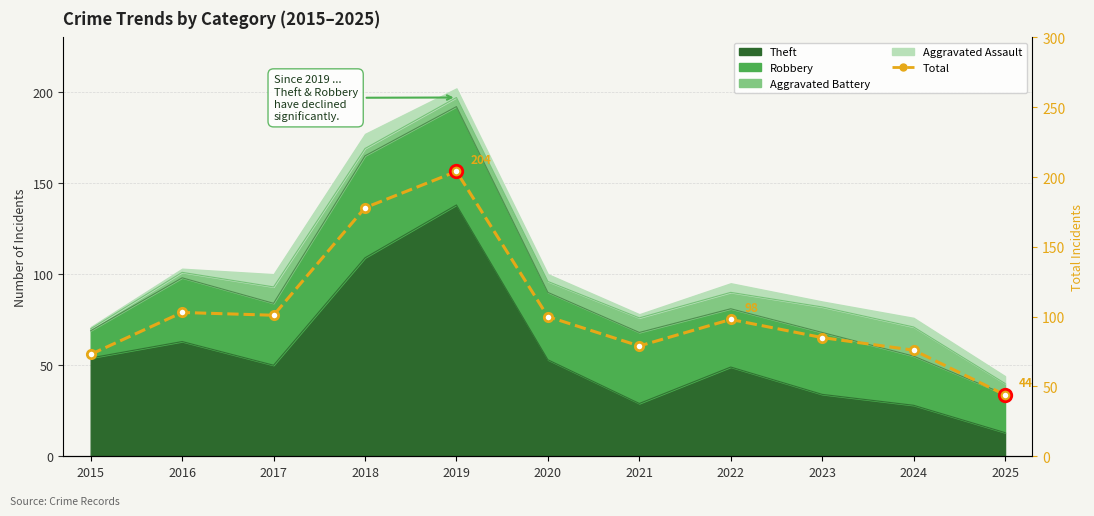

The value at 2020 is 100. True or false?

True